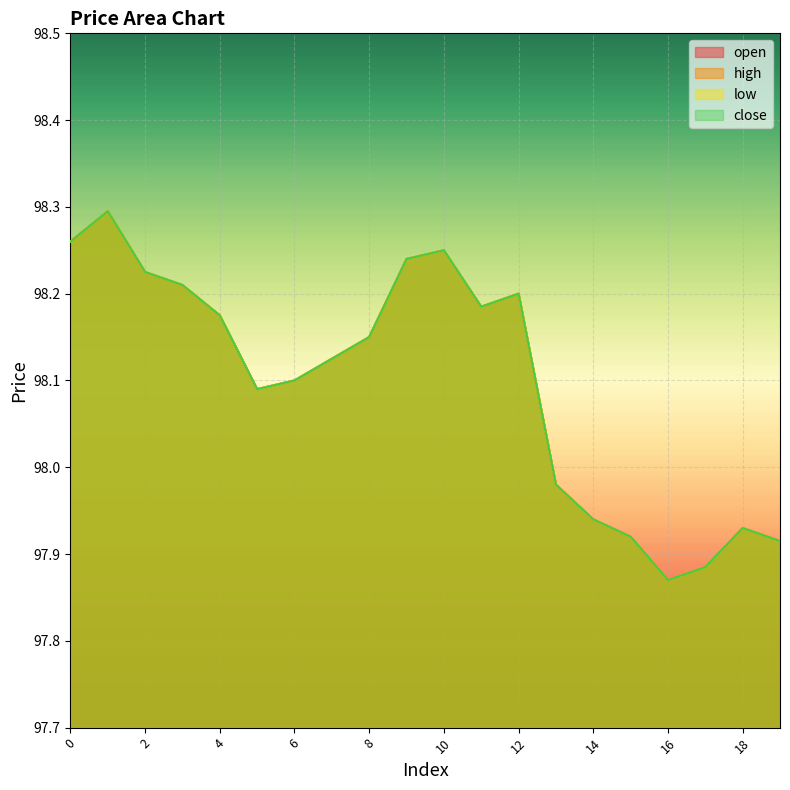

True or false: close has more than 2 points higher than both neighbors.

True